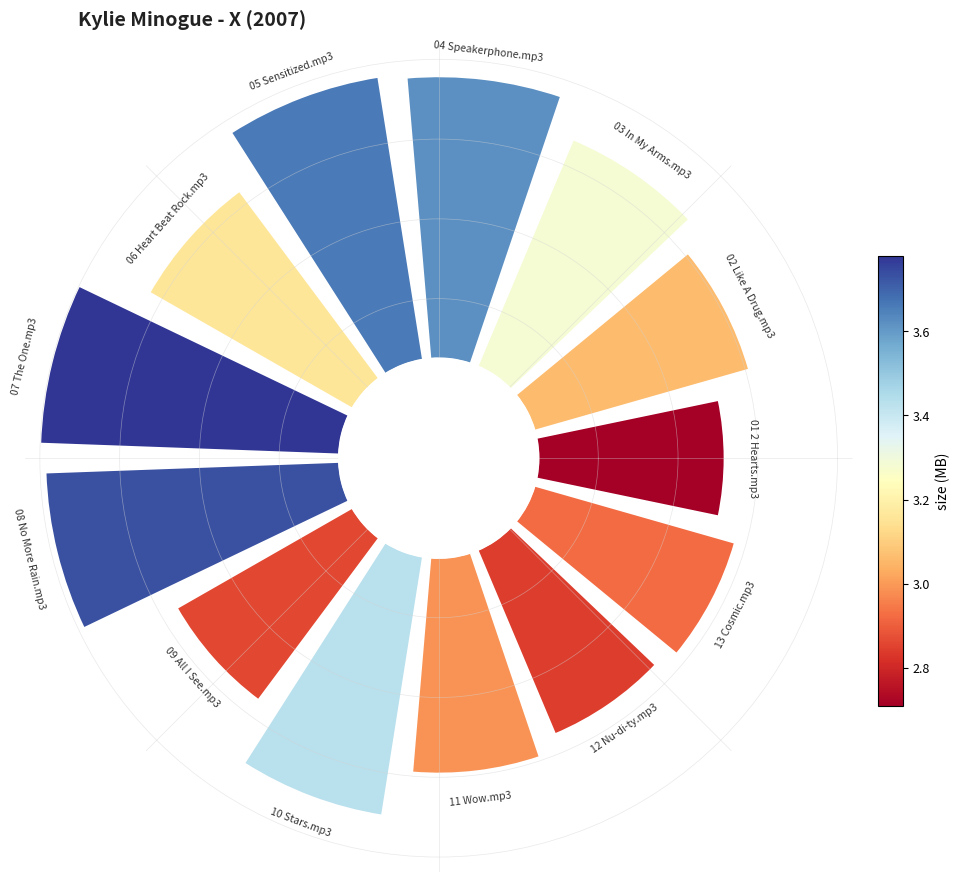

How many slices are in this pie chart?

13